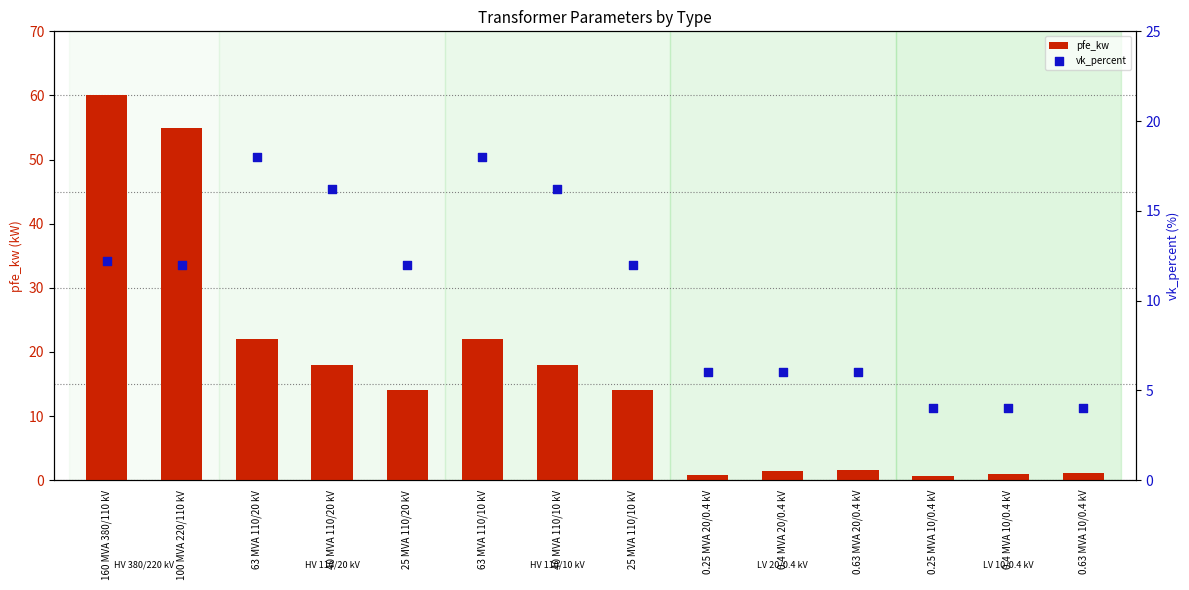

Which series contains the highest Y value?

pfe_kw